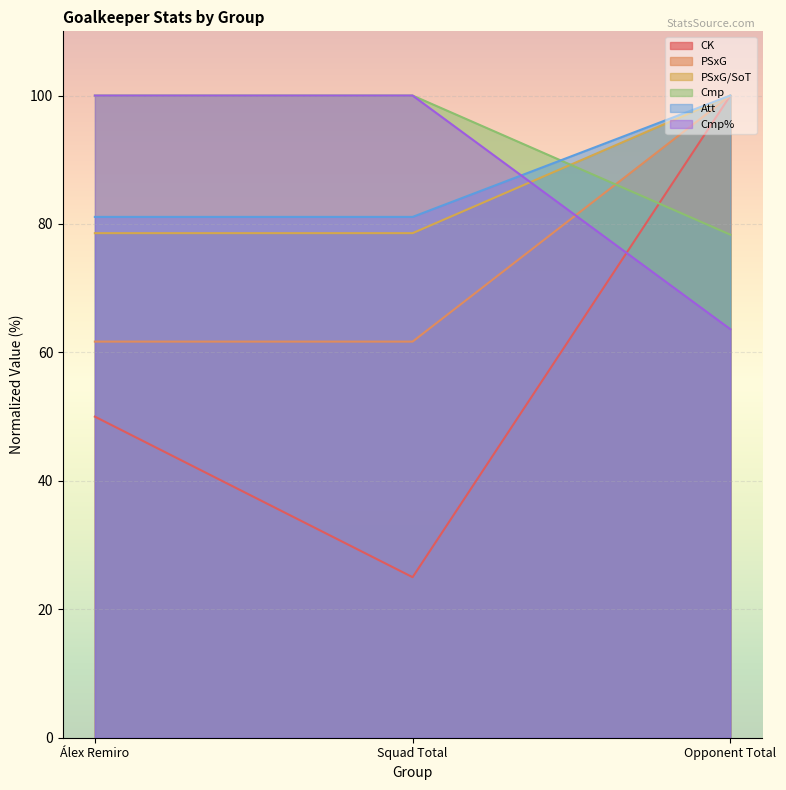

What is the sum of the PSxG values at Opponent Total and Squad Total?

161.7